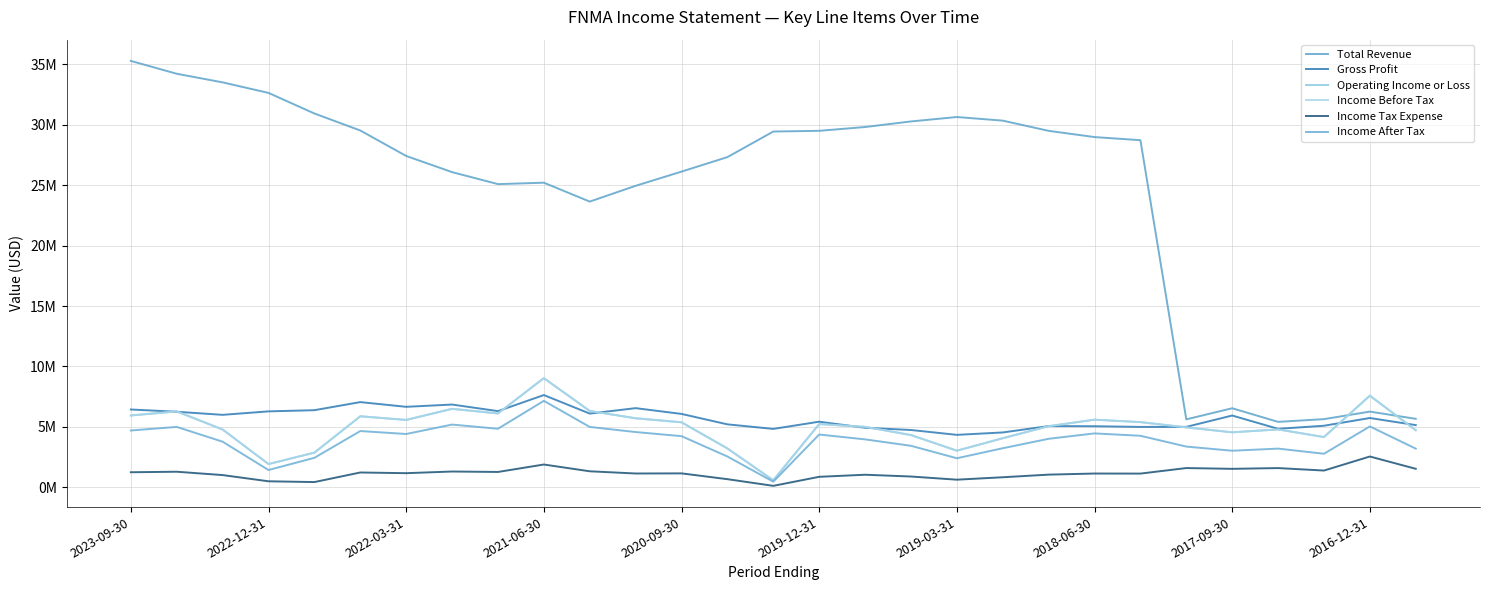

What is the sum of all Total Revenue values?

704389000